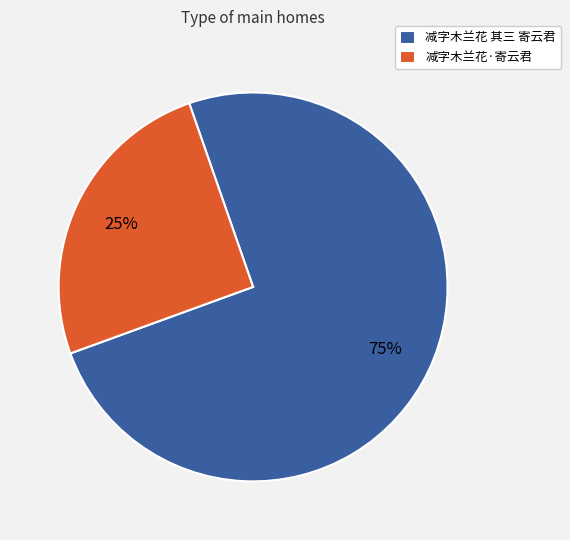

Is the sum of 减字木兰花 其三 寄云君 and 减字木兰花·寄云君 greater than half?

Yes